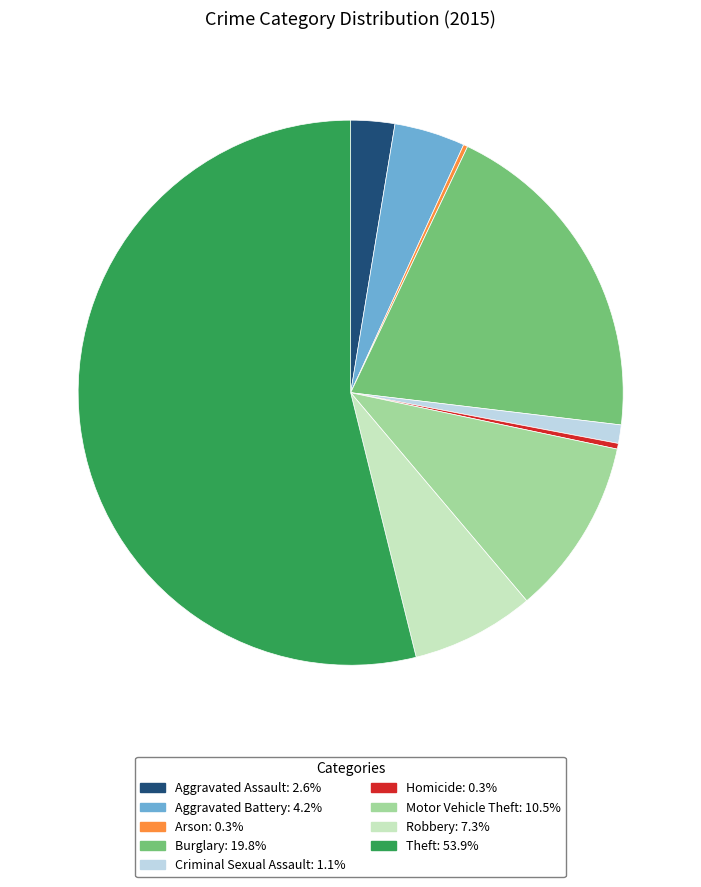

Is there a majority slice in this chart?

Yes